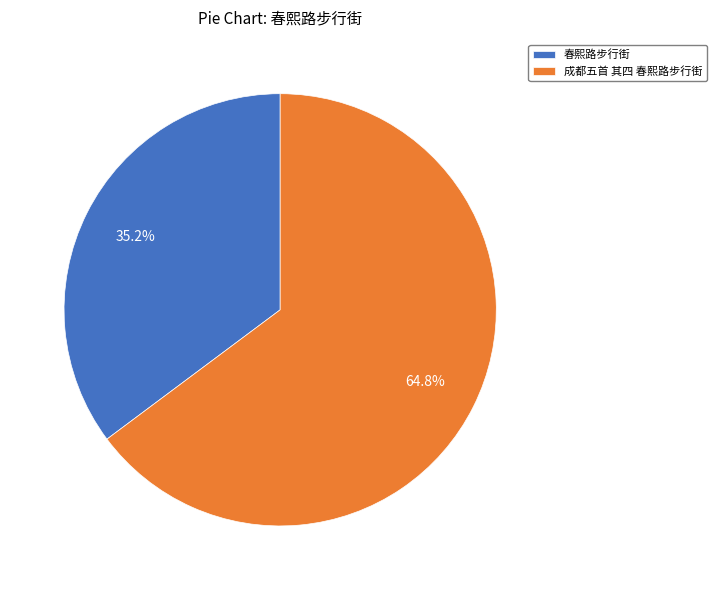

Is it true that 成都五首 其四 春熙路步行街 is 65% of the pie?

True